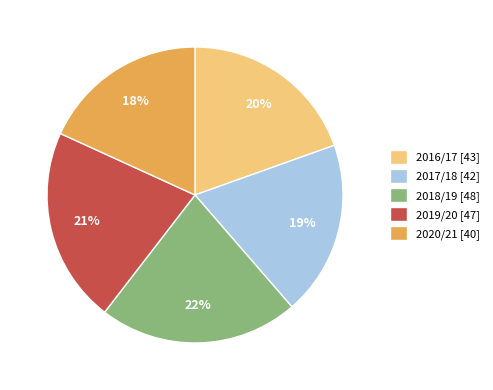

Is there any slice that represents more than half of the pie?

No